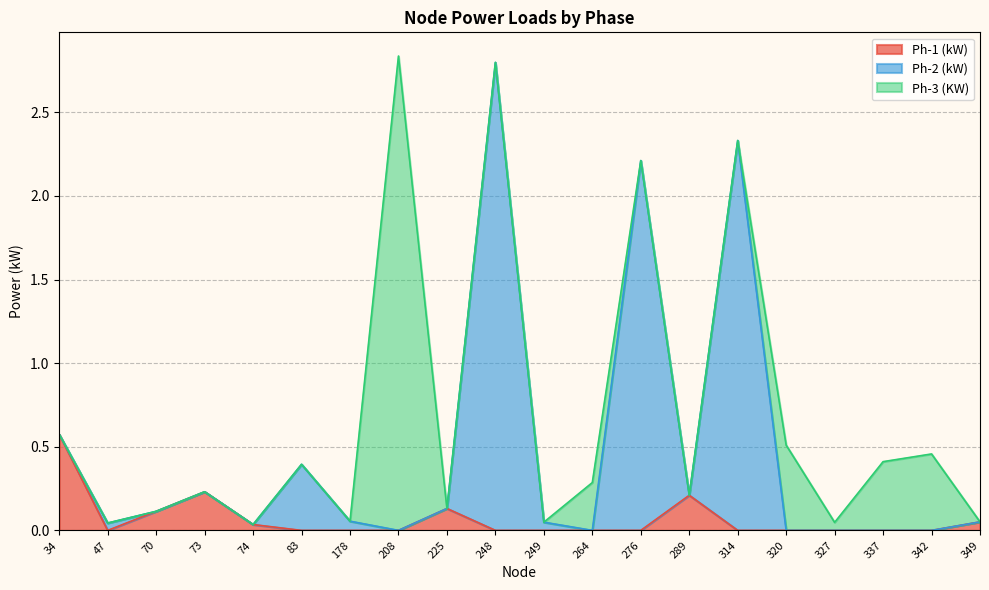

What is the value of the Ph-2 (kW) point at the 10th from the left?

2.8